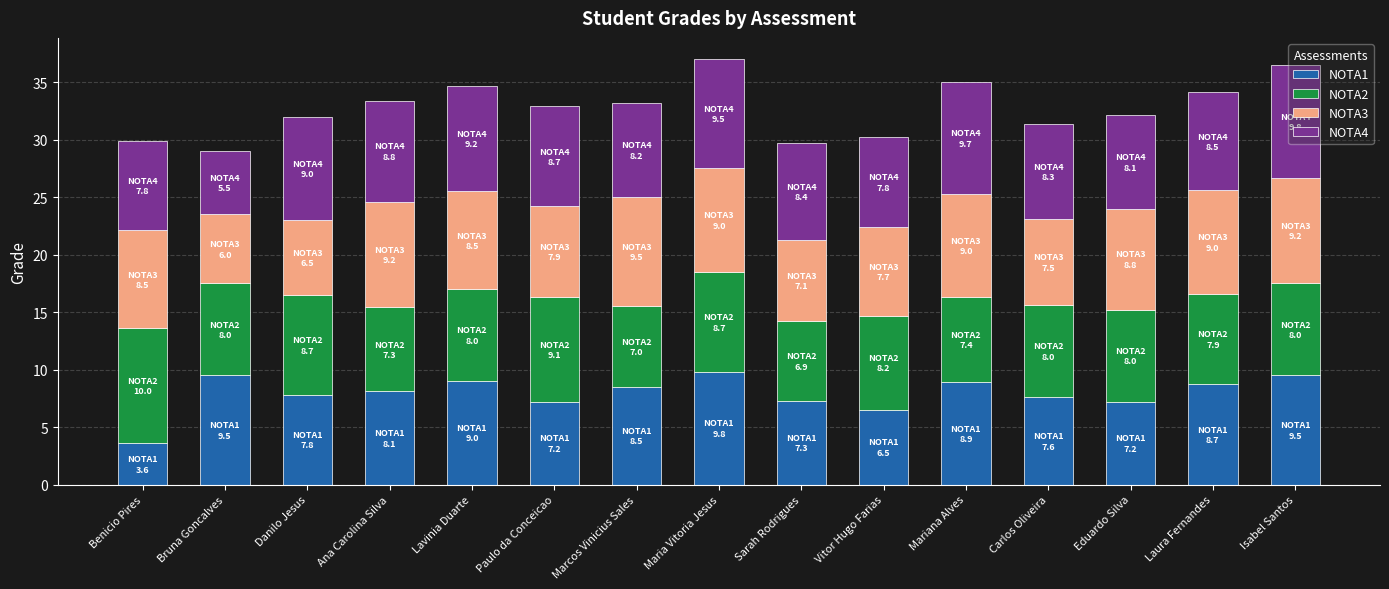

What are all the series names shown in the legend?

NOTA1, NOTA2, NOTA3, NOTA4